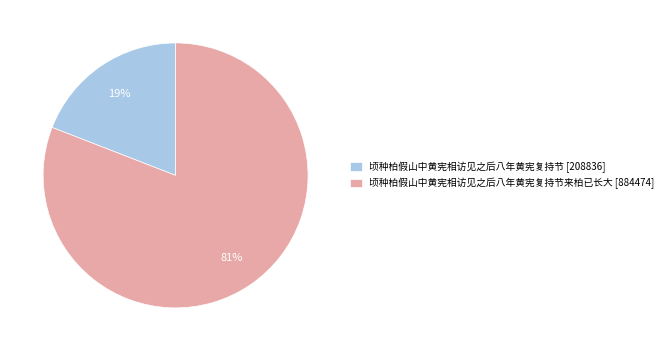

To the nearest percent, what percentage of the pie is 顷种柏假山中黄宪相访见之后八年黄宪复持节来柏已长大 [884474]?

81%